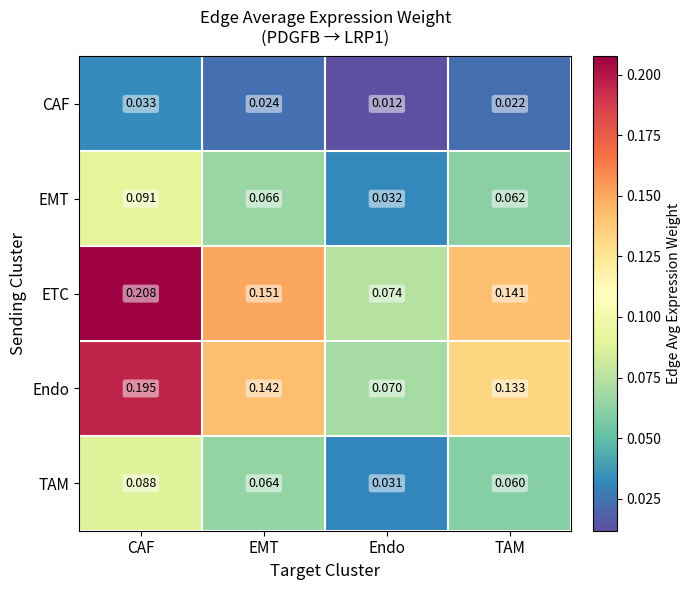

At which label is TAM closest to 0?

Endo